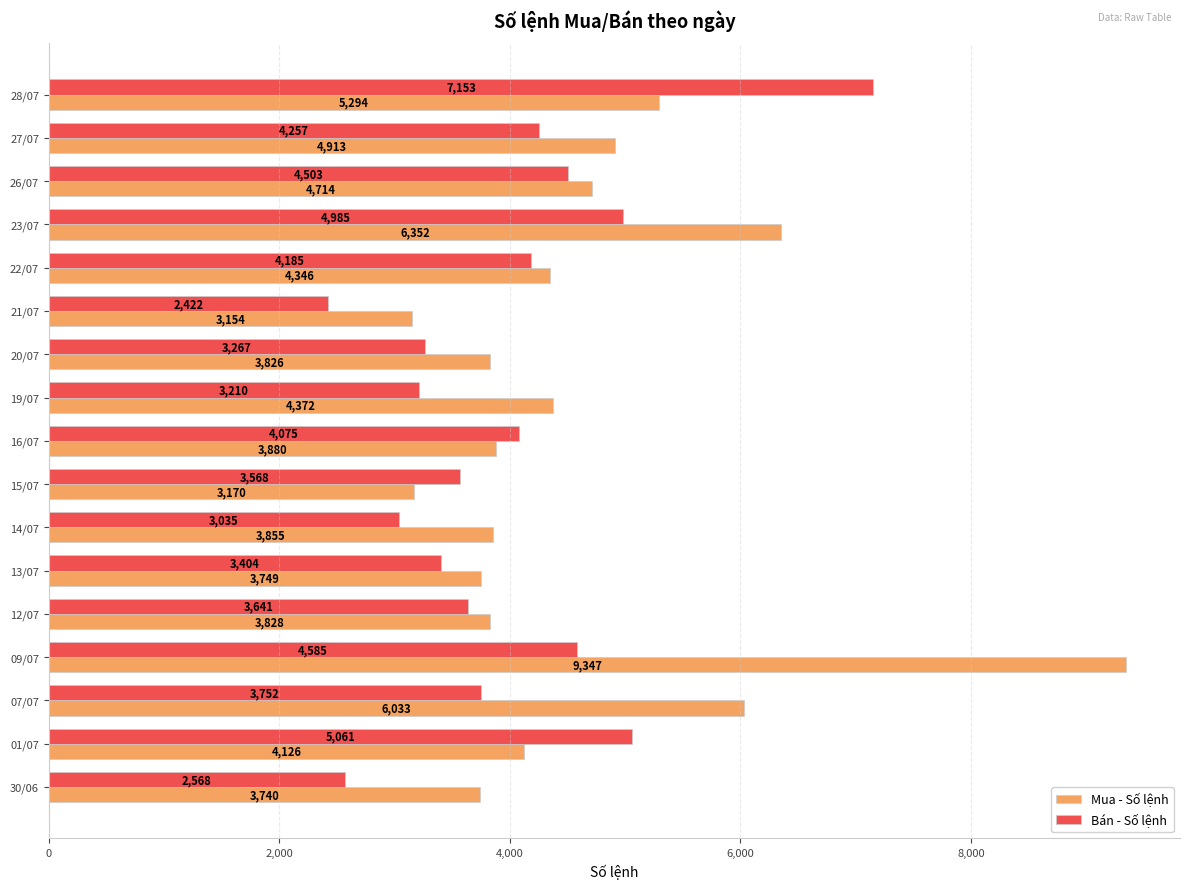

List the series in order of their overall mean, lowest first.

Bán - Số lệnh, Mua - Số lệnh